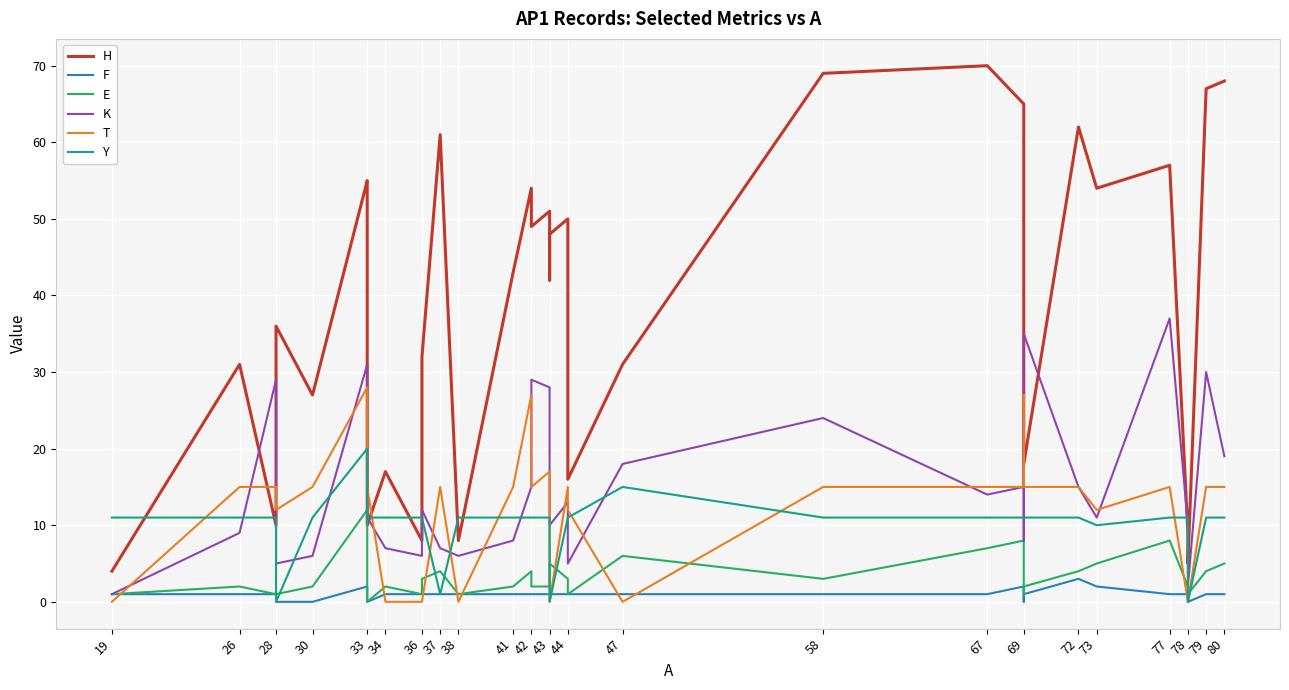

Does the chart display data point markers on the line(s)?

No